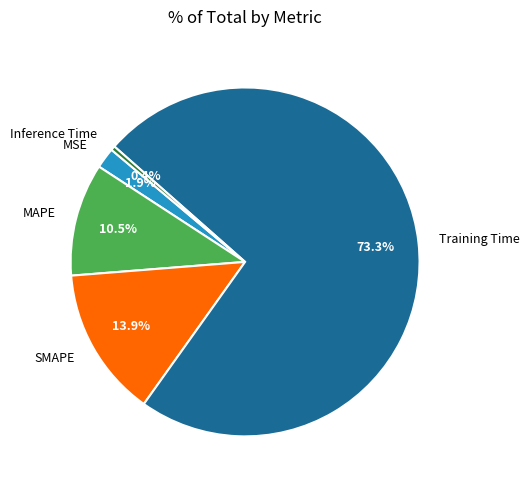

Count the number of slices in the pie.

5